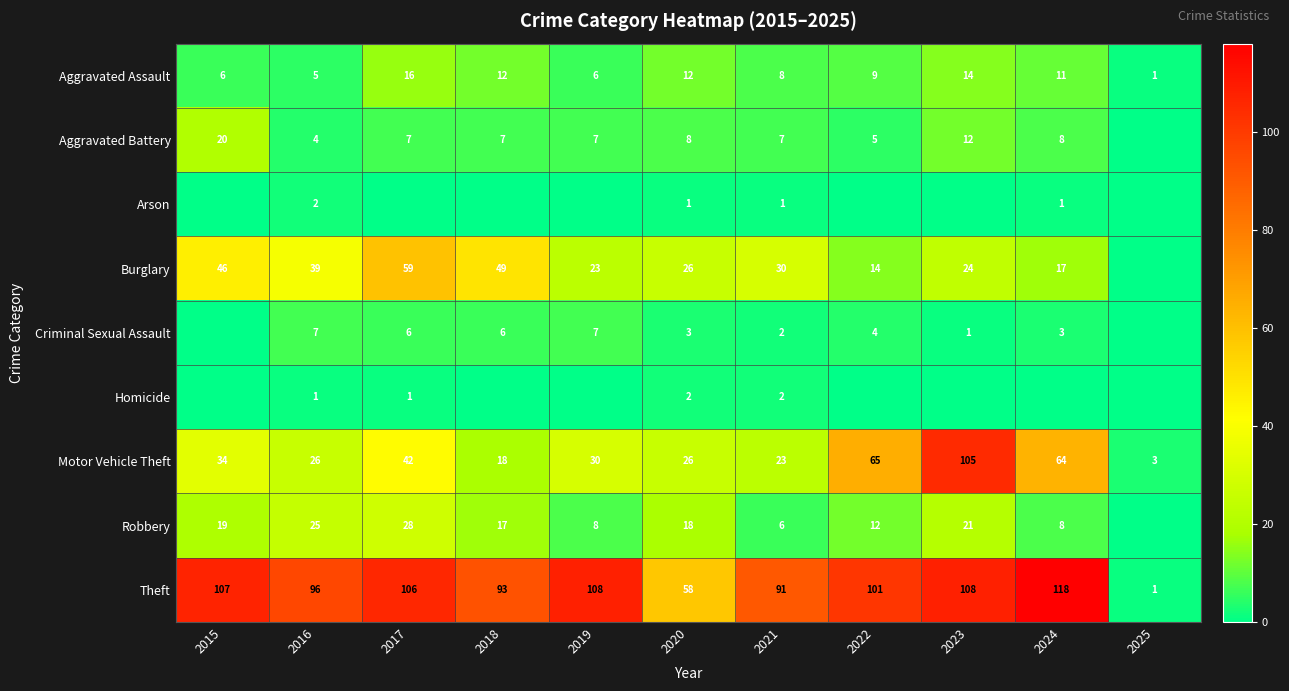

What is the sum of all Motor Vehicle Theft values?

436